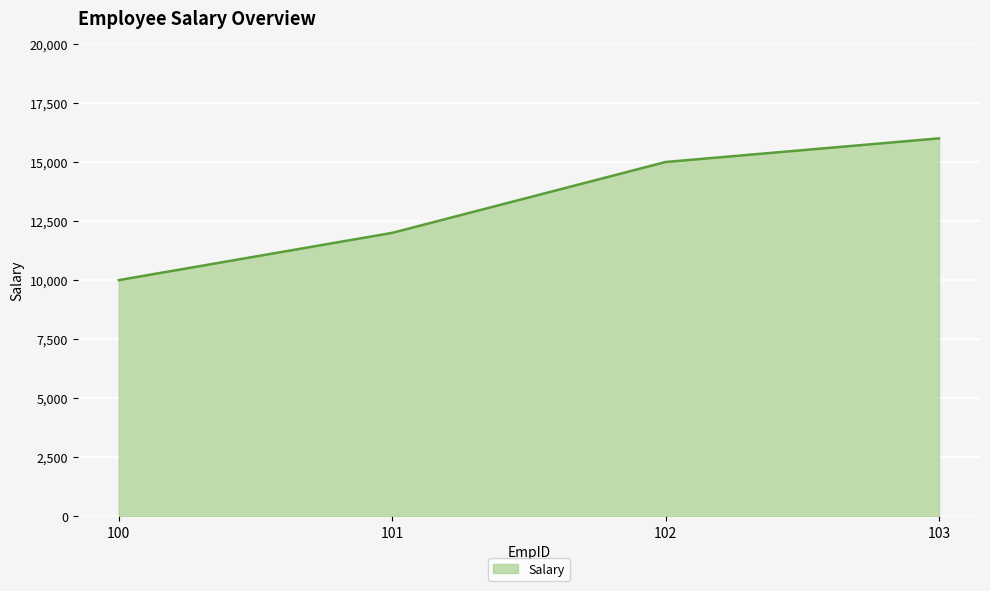

Count the values in the range 12000 to 16000.

3